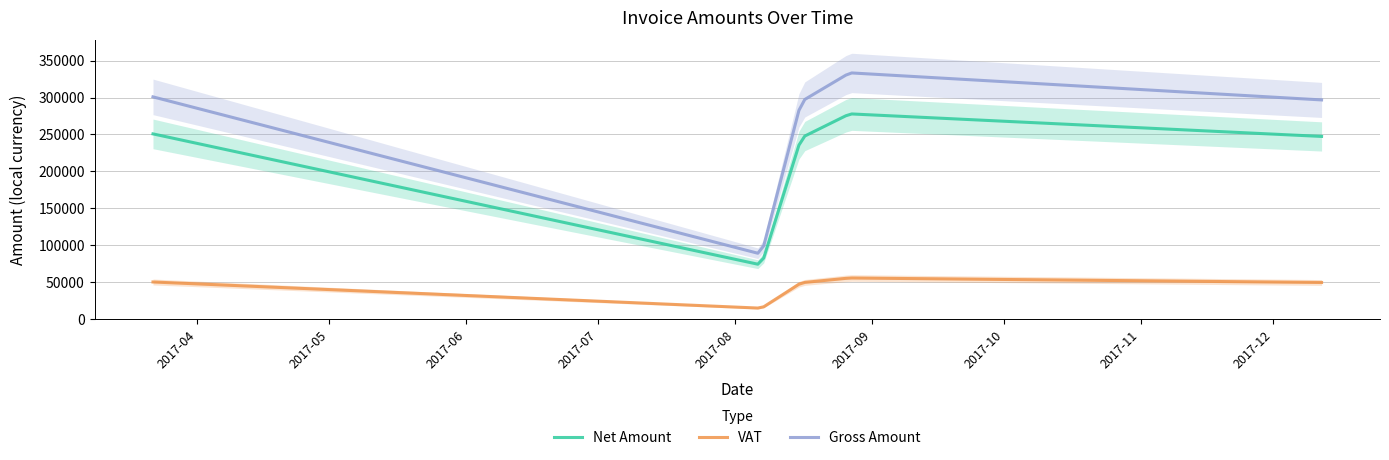

What is the maximum value for Net Amount?

277759.4